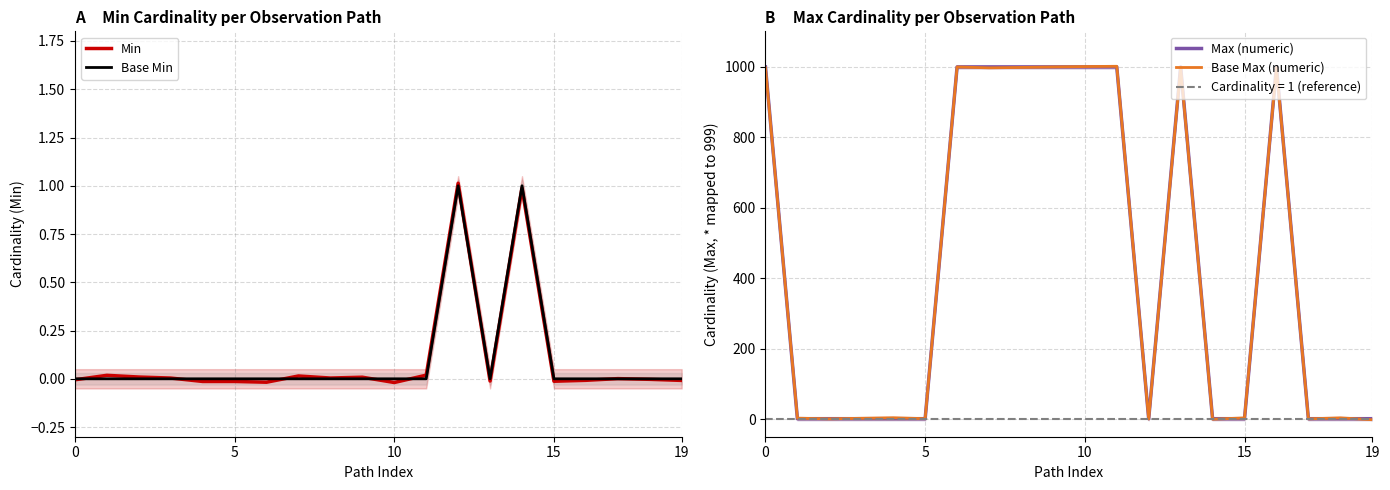

Which series has the widest spread of values?

Base Max (numeric)